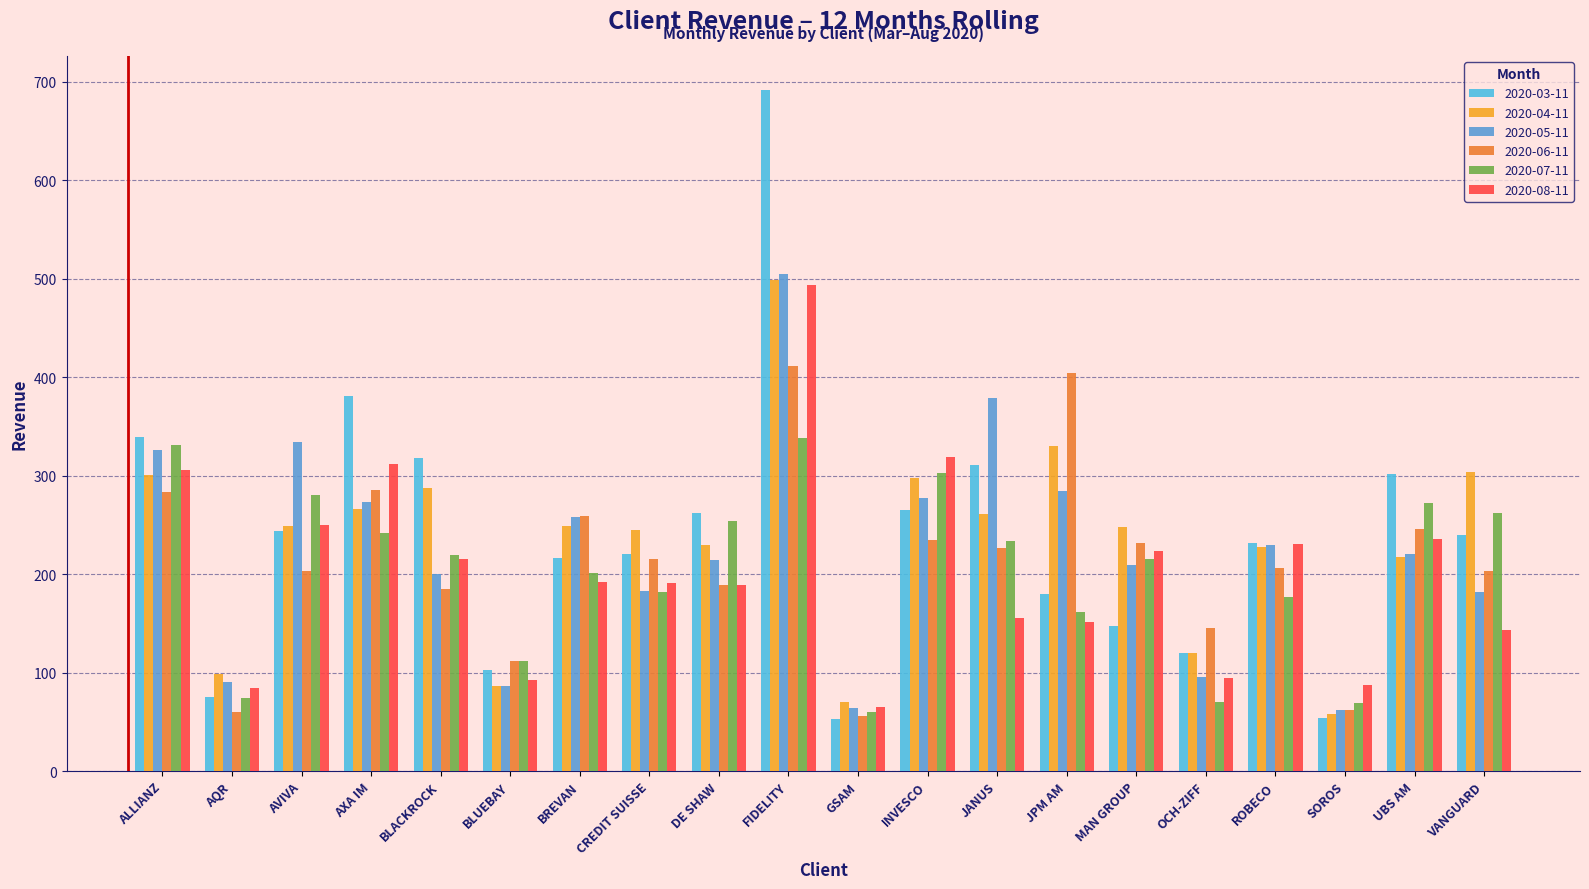

What is the minimum value shown in the chart?

52.7